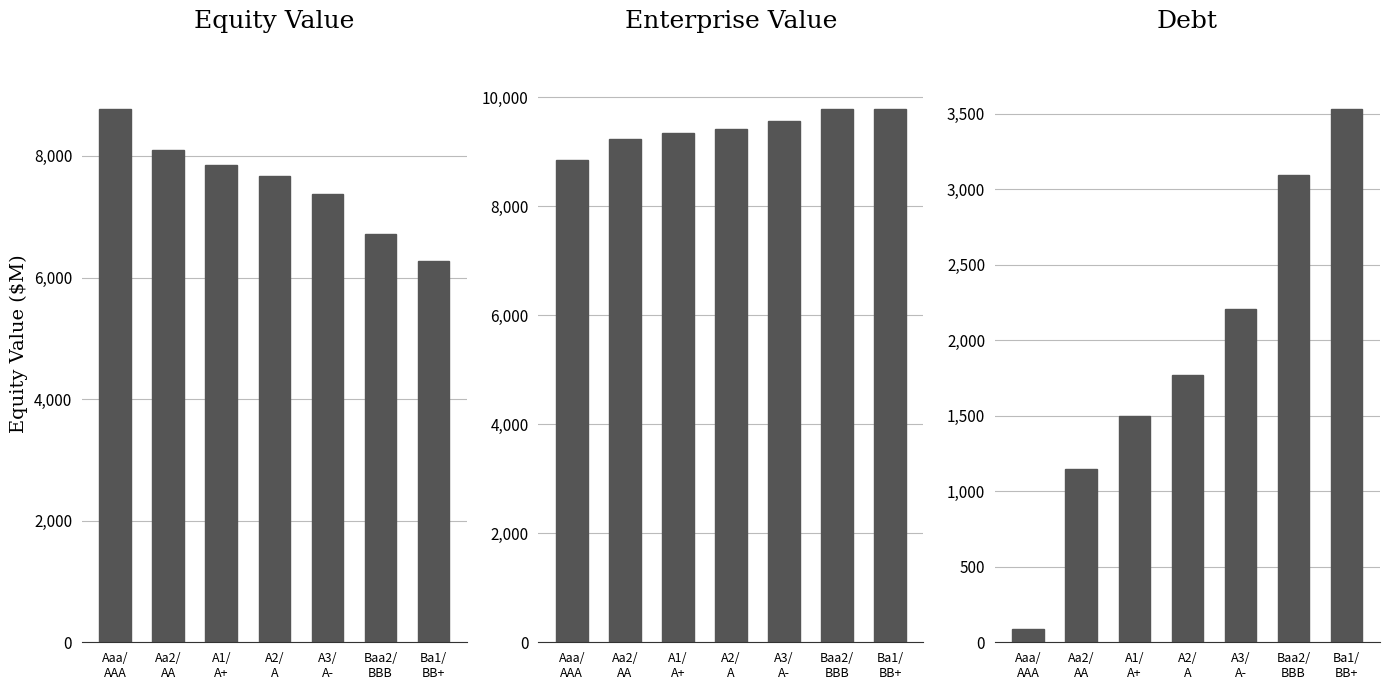

Which series has the largest total across all categories?

Enterprise Value